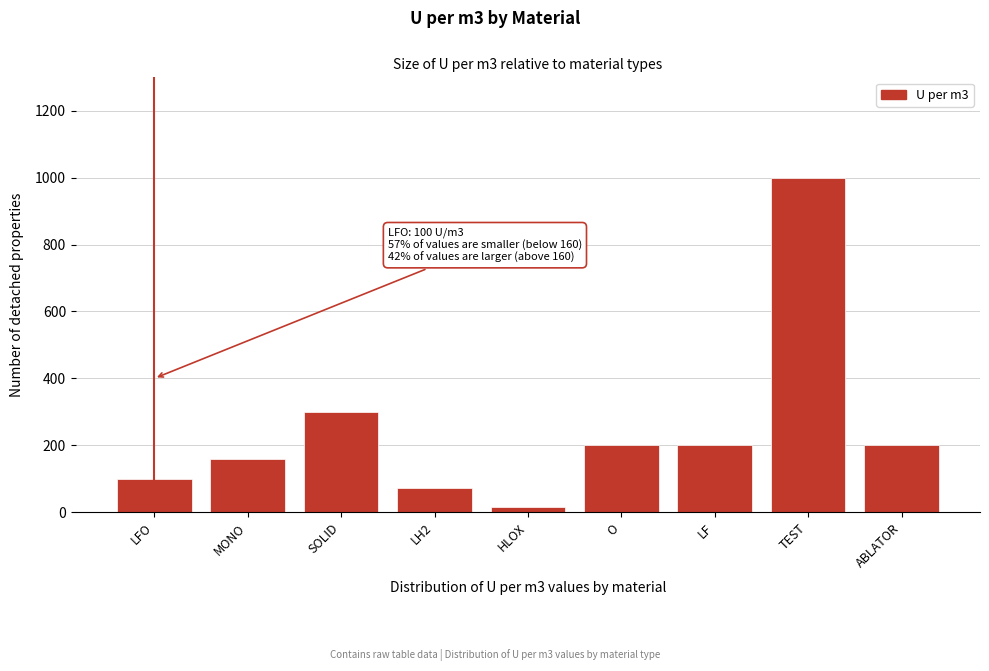

What is the approximate value at MONO?

160.0